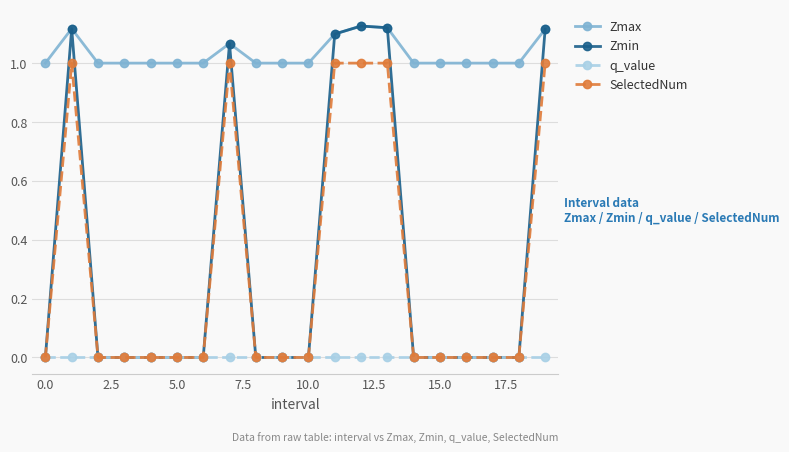

Which series has the largest range (max minus min)?

Zmin